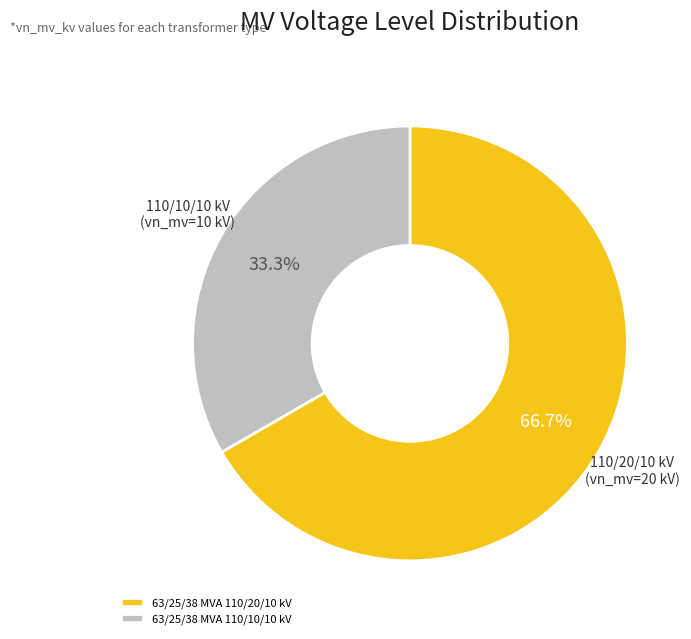

To the nearest percent, what percentage of the pie is 63/25/38 MVA 110/20/10 kV?

67%